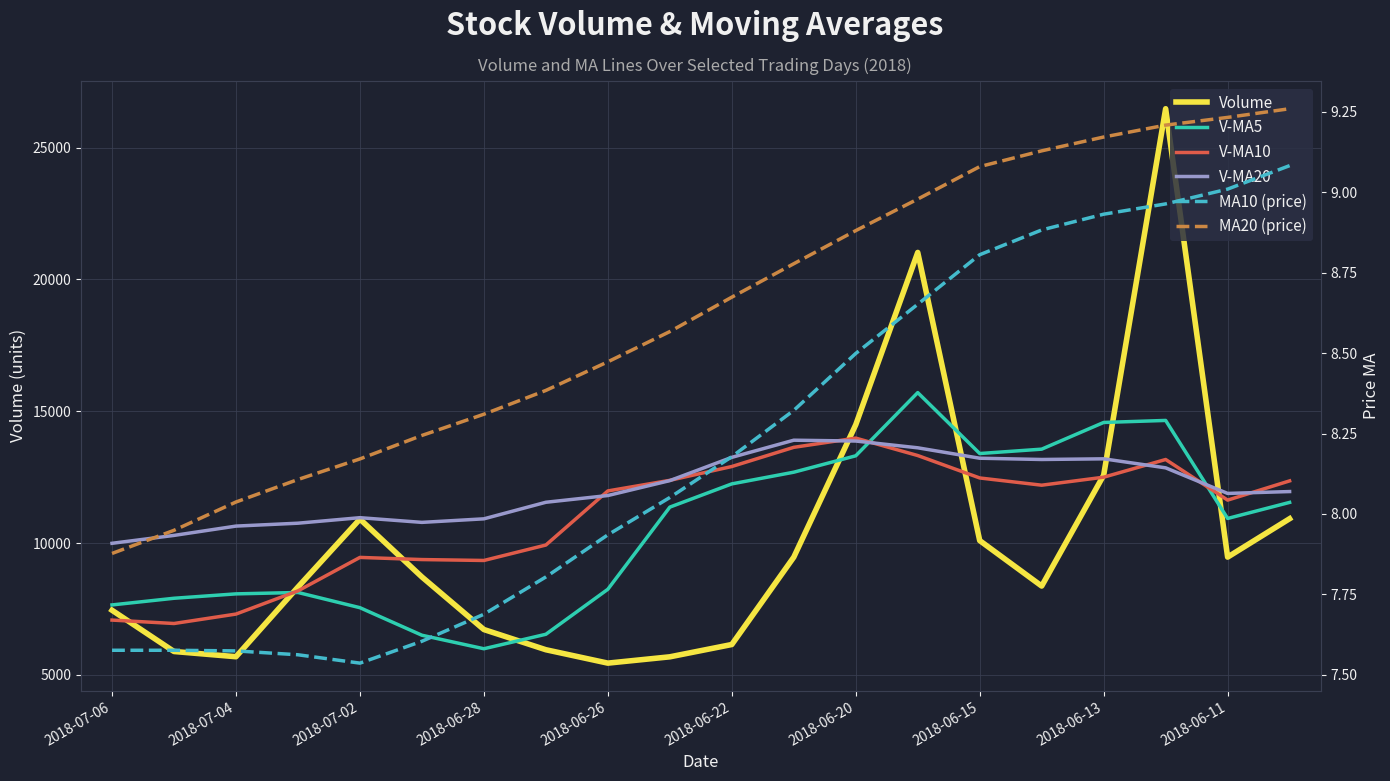

What is the smallest value displayed?

7.5